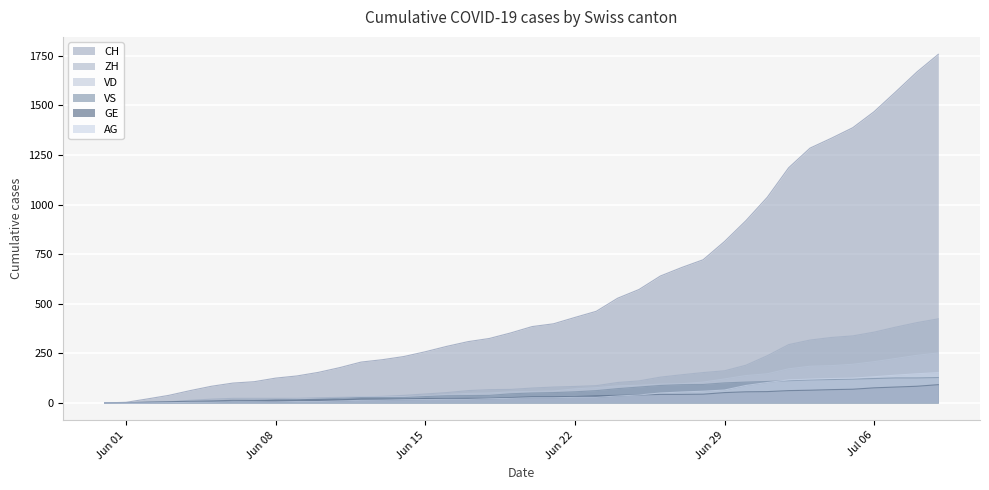

Reading left to right, transcribe all the data shown in this chart.

CH: 0	3	20	38	62	84	100	107	125	136	154	178	206	218	234	258	285	309	325	353	385	399	431	462	528	572	640	683	722	814	919	1037	1186	1285	1335	1388	1469	1568	1669	1758
ZH: 0	0	2	5	13	19	23	23	23	23	26	28	30	33	38	45	52	62	67	68	75	80	83	87	103	111	130	142	153	162	190	238	294	317	330	338	357	382	405	424
VD: 0	0	4	6	9	11	13	15	16	19	20	24	31	31	32	35	43	48	50	56	58	60	71	77	86	89	95	97	105	121	138	147	172	185	188	195	208	224	240	252
VS: 0	1	2	2	4	6	7	9	14	15	19	23	27	27	27	32	36	37	38	46	50	52	56	62	72	80	88	92	93	101	105	108	112	116	118	120	123	126	126	128
GE: 0	1	4	6	8	10	13	13	14	14	16	16	20	20	20	22	22	23	23	27	31	31	32	36	38	40	43	43	44	52	56	57	62	64	67	69	76	80	84	92
AG: 0	0	0	1	3	3	5	5	5	7	7	10	13	14	16	17	18	18	21	23	26	26	28	28	35	40	50	55	59	65	88	103	116	120	123	125	132	140	147	153